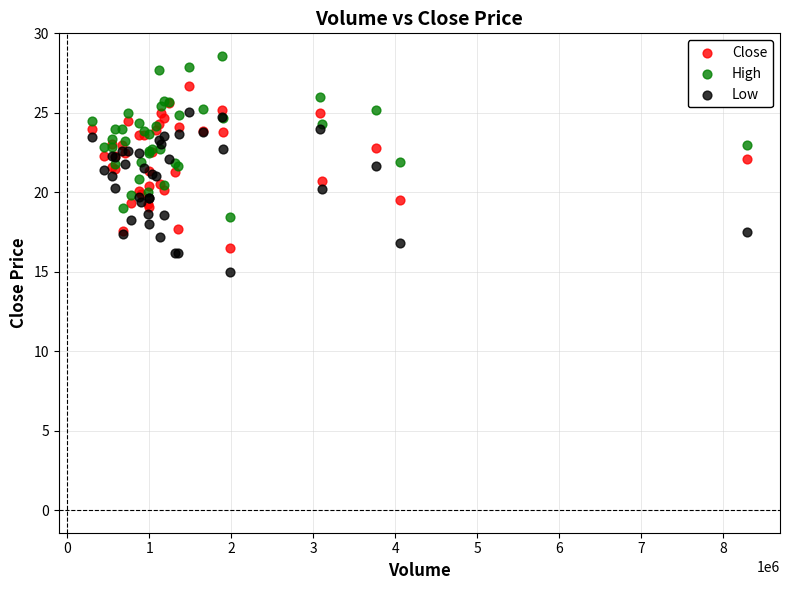

Which series reaches the minimum Y coordinate?

Low